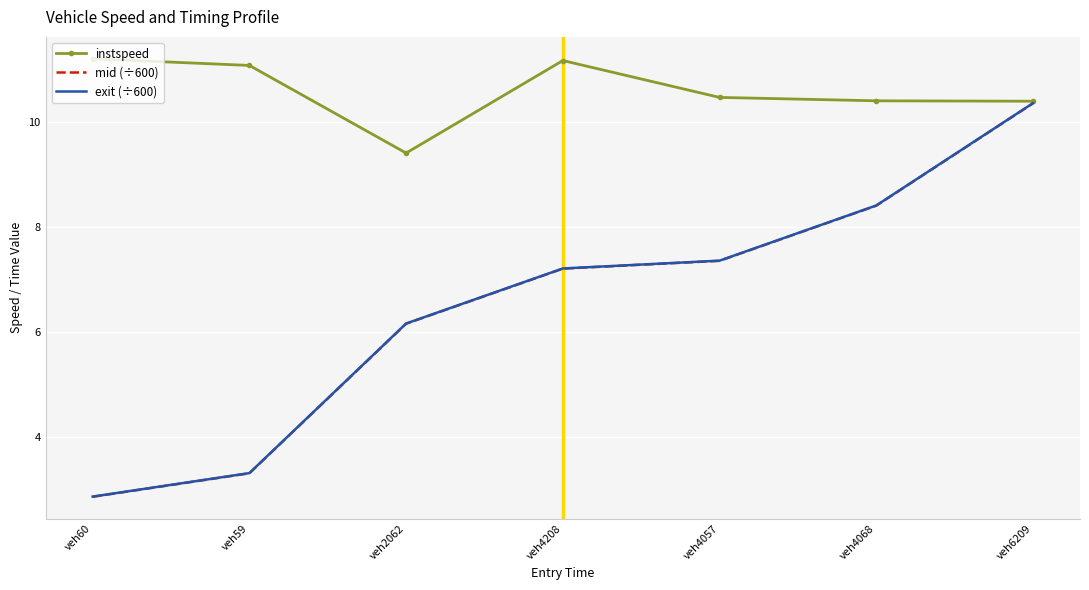

At which category is the sum across all series the highest?

veh6209